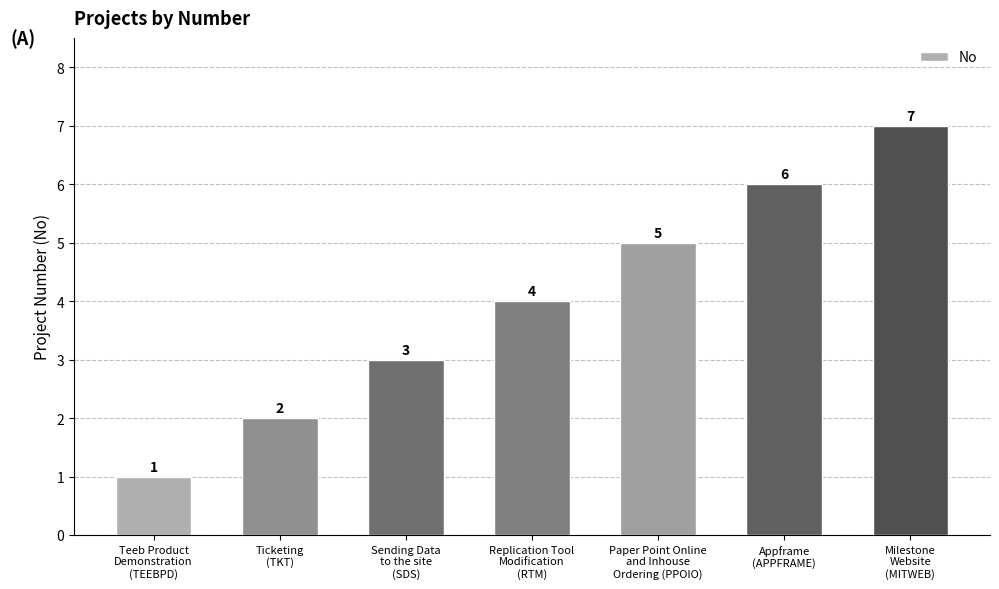

Rank the categories by value from highest to lowest.

Milestone
Website
(MITWEB), Appframe
(APPFRAME), Paper Point Online
and Inhouse
Ordering (PPOIO), Replication Tool
Modification
(RTM), Sending Data
to the site
(SDS), Ticketing
(TKT), Teeb Product
Demonstration
(TEEBPD)